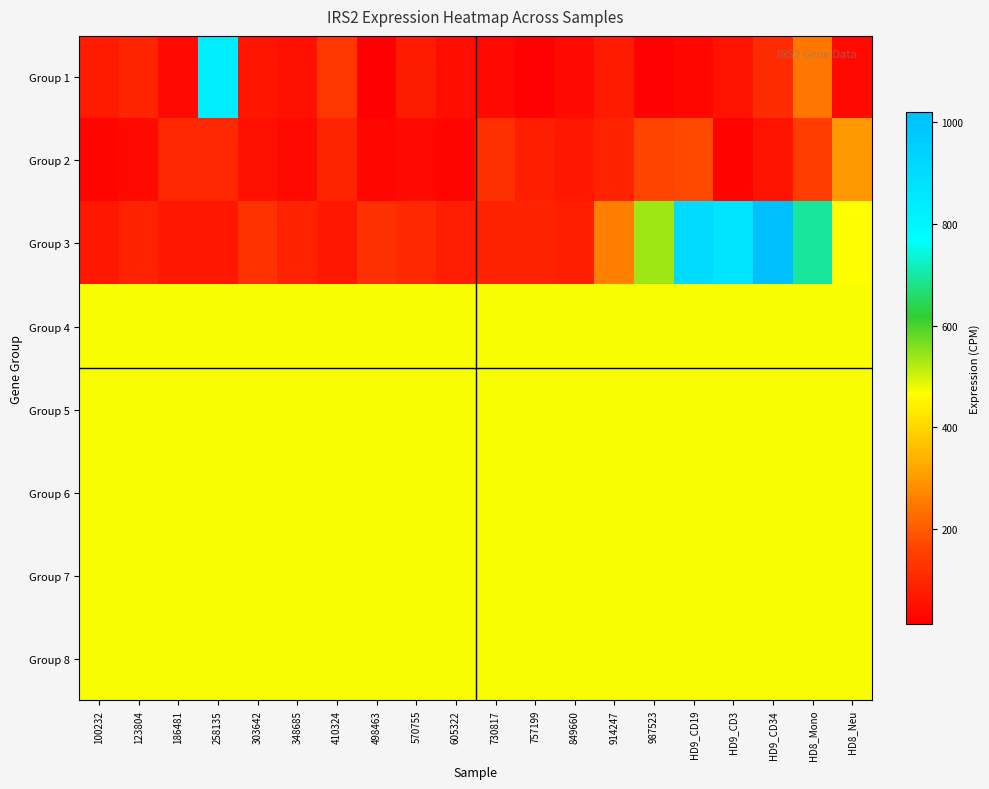

Reading left to right, transcribe all the data shown in this chart.

Group 1: 100232=73.5	123804=93.2	186481=35.6	258135=838.7	303642=63.3	348685=52.4	410324=135.4	498463=13.7	570755=75.7	605322=48.2	730817=37.0	757199=19.0	849660=38.0	914247=73.9	987523=21.1	HD9_CD19=30.6	HD9_CD3=54.2	HD9_CD34=111.4	HD8_Mono=244.1	HD8_Neu=34.1
Group 2: 100232=28.9	123804=36.6	186481=103.3	258135=100.5	303642=52.2	348685=40.0	410324=94.7	498463=31.3	570755=38.7	605322=26.8	730817=122.8	757199=82.7	849660=66.2	914247=89.5	987523=166.4	HD9_CD19=171.9	HD9_CD3=25.4	HD9_CD34=59.7	HD8_Mono=143.5	HD8_Neu=293.4
Group 3: 100232=68.2	123804=89.7	186481=67.0	258135=67.5	303642=124.2	348685=89.1	410324=65.3	498463=122.1	570755=107.9	605322=78.8	730817=90.9	757199=91.3	849660=83.8	914247=257.9	987523=537.7	HD9_CD19=908.6	HD9_CD3=868.8	HD9_CD34=1019.4	HD8_Mono=694.5	HD8_Neu=464.0
Group 4: 100232=472.3	123804=472.3	186481=472.3	258135=472.3	303642=472.3	348685=472.3	410324=472.3	498463=472.3	570755=472.3	605322=472.3	730817=472.3	757199=472.3	849660=472.3	914247=472.3	987523=472.3	HD9_CD19=472.3	HD9_CD3=472.3	HD9_CD34=472.3	HD8_Mono=472.3	HD8_Neu=472.3
Group 5: 100232=472.3	123804=472.3	186481=472.3	258135=472.3	303642=472.3	348685=472.3	410324=472.3	498463=472.3	570755=472.3	605322=472.3	730817=472.3	757199=472.3	849660=472.3	914247=472.3	987523=472.3	HD9_CD19=472.3	HD9_CD3=472.3	HD9_CD34=472.3	HD8_Mono=472.3	HD8_Neu=472.3
Group 6: 100232=472.3	123804=472.3	186481=472.3	258135=472.3	303642=472.3	348685=472.3	410324=472.3	498463=472.3	570755=472.3	605322=472.3	730817=472.3	757199=472.3	849660=472.3	914247=472.3	987523=472.3	HD9_CD19=472.3	HD9_CD3=472.3	HD9_CD34=472.3	HD8_Mono=472.3	HD8_Neu=472.3
Group 7: 100232=472.3	123804=472.3	186481=472.3	258135=472.3	303642=472.3	348685=472.3	410324=472.3	498463=472.3	570755=472.3	605322=472.3	730817=472.3	757199=472.3	849660=472.3	914247=472.3	987523=472.3	HD9_CD19=472.3	HD9_CD3=472.3	HD9_CD34=472.3	HD8_Mono=472.3	HD8_Neu=472.3
Group 8: 100232=472.3	123804=472.3	186481=472.3	258135=472.3	303642=472.3	348685=472.3	410324=472.3	498463=472.3	570755=472.3	605322=472.3	730817=472.3	757199=472.3	849660=472.3	914247=472.3	987523=472.3	HD9_CD19=472.3	HD9_CD3=472.3	HD9_CD34=472.3	HD8_Mono=472.3	HD8_Neu=472.3